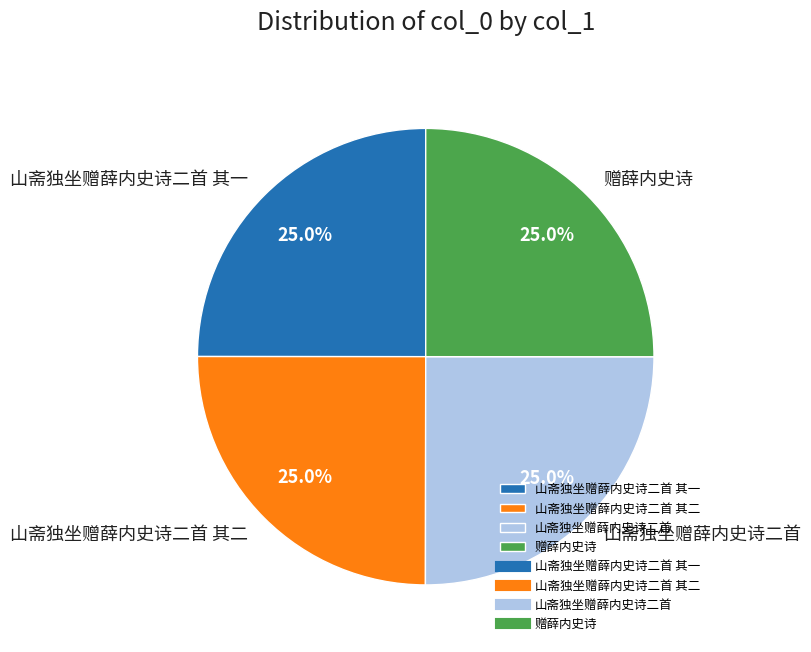

What is the ratio of the value at 赠薛内史诗 to the value at 山斋独坐赠薛内史诗二首?

1.0